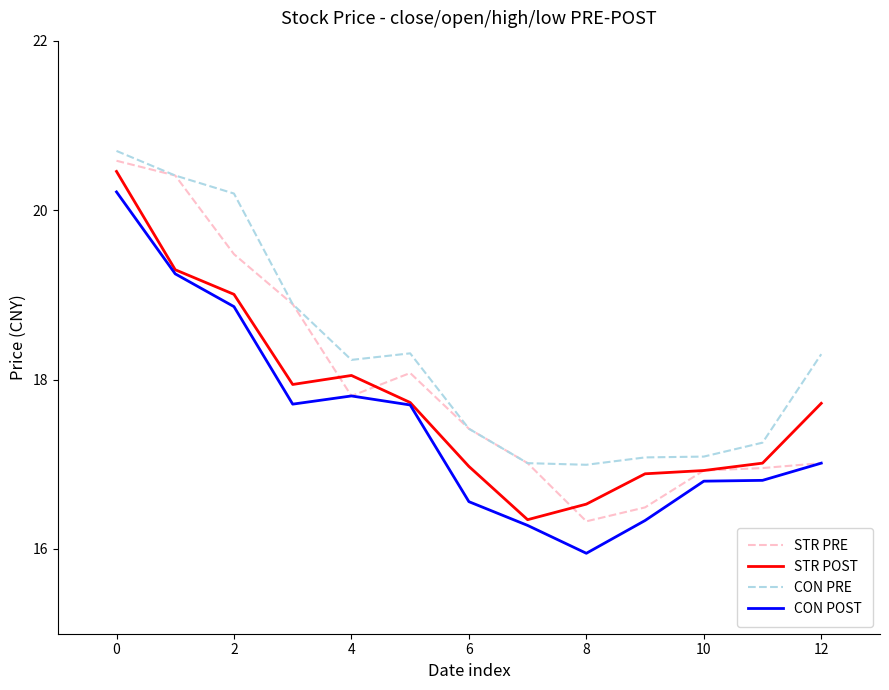

List the series in order of their overall mean, lowest first.

CON POST, STR POST, STR PRE, CON PRE